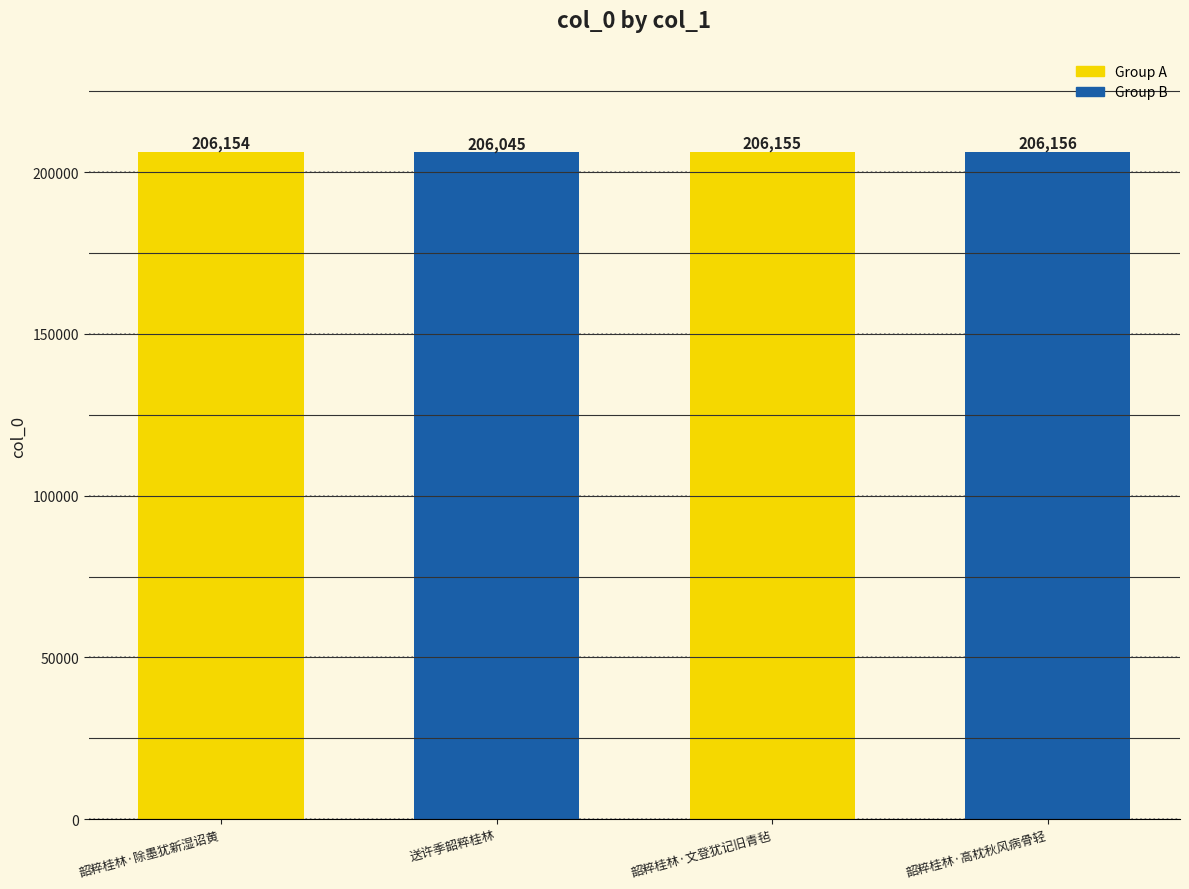

What is the value of the 3rd bar from the left?

206155